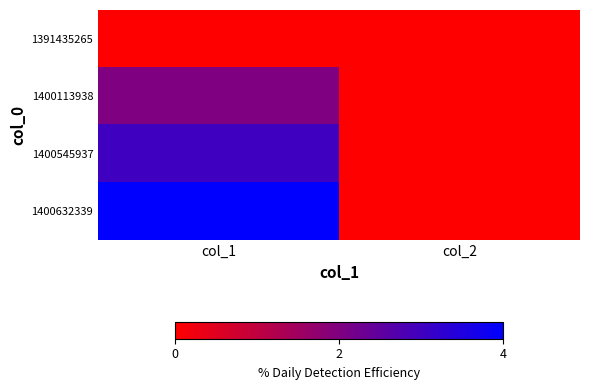

Between col_1 and col_2, which is larger?

col_1